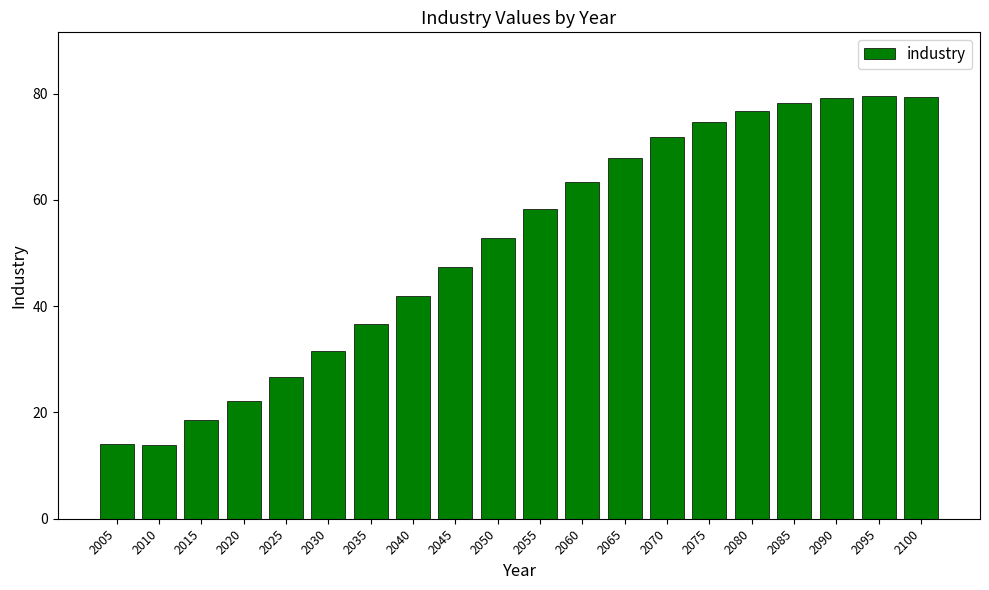

The value at 2025 is 26.7. True or false?

True